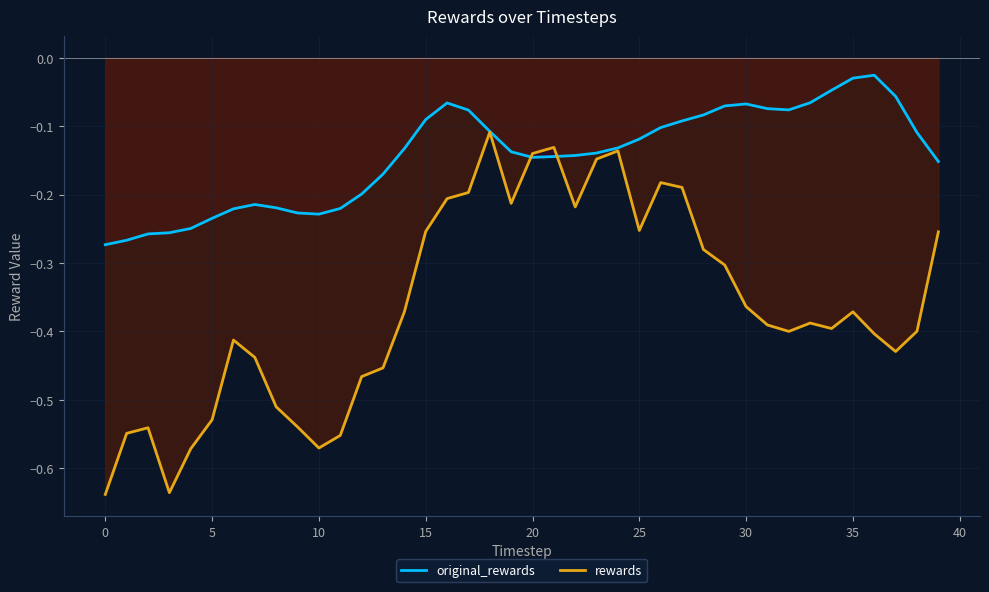

Which category has the highest value in the original_rewards series?

36